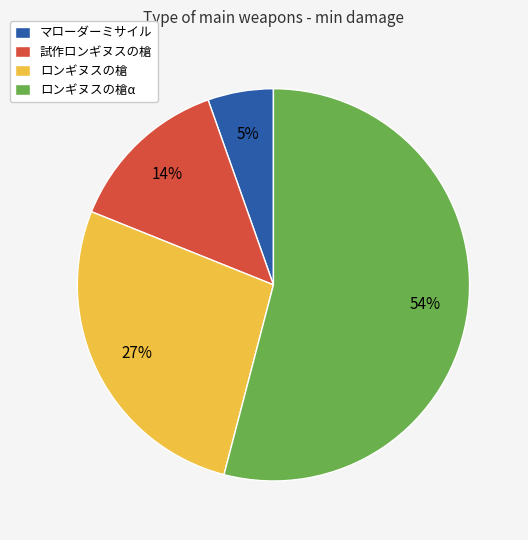

To the nearest percent, what percentage of the pie is ロンギヌスの槍?

27%